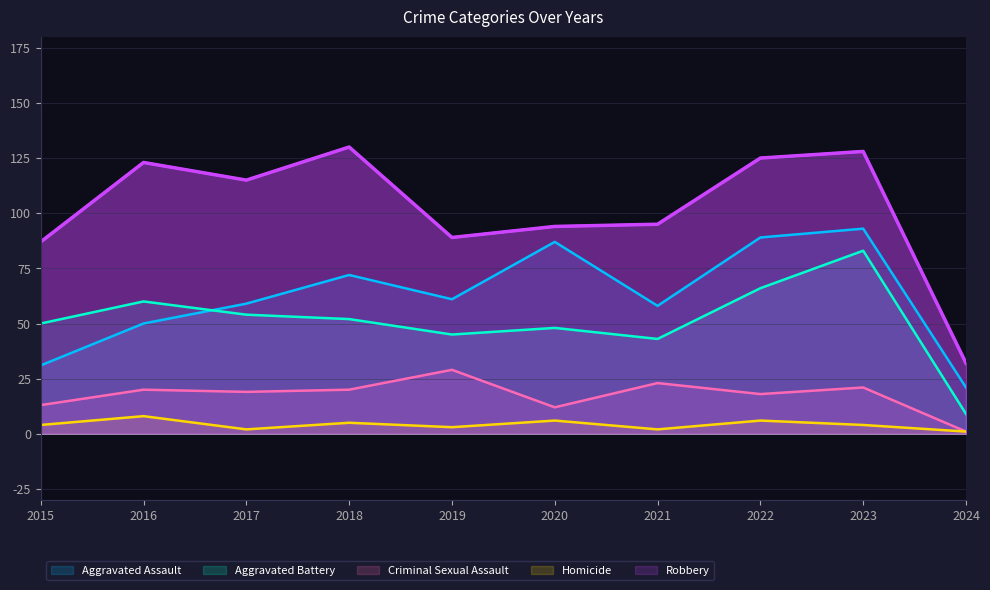

How many times do Aggravated Assault and Aggravated Battery cross each other?

1